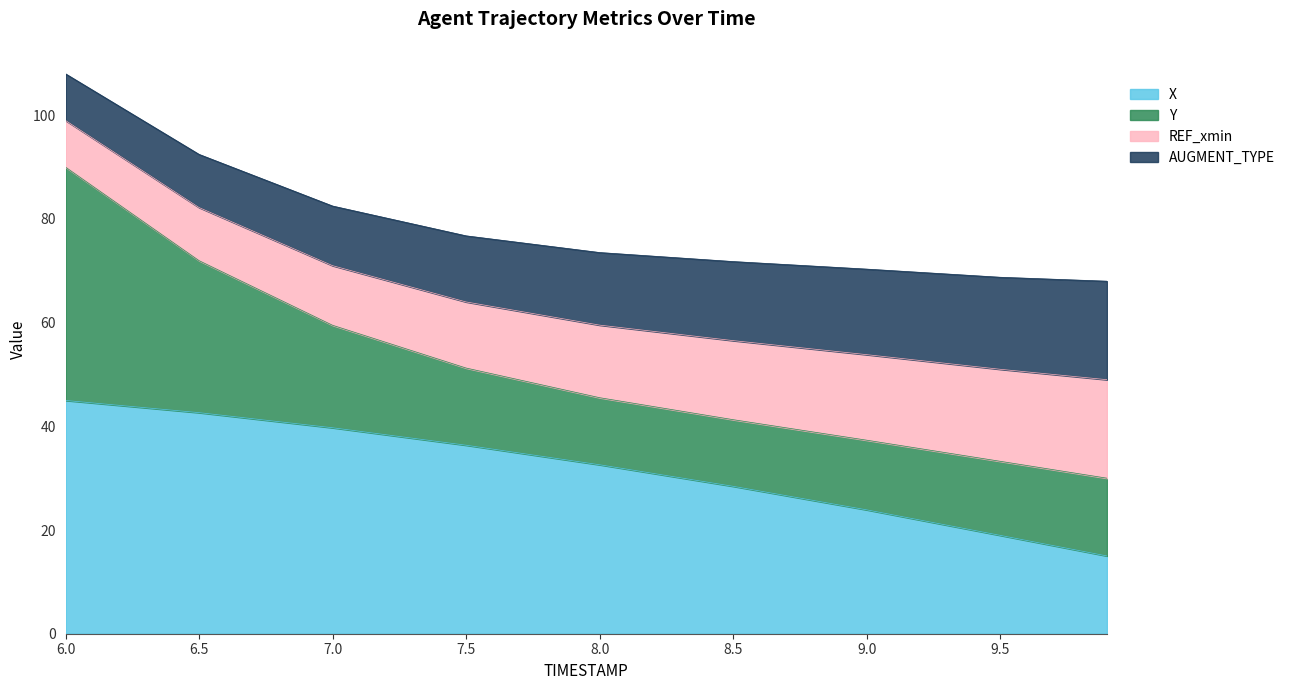

Which category has the highest value in the X series?

6.0